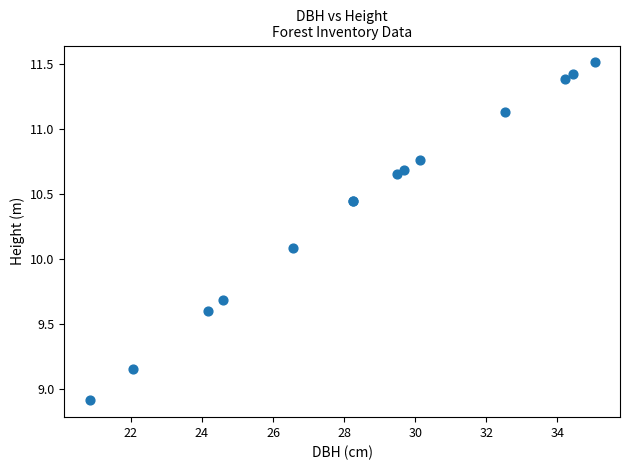

What Y value in the scatter plot is closest to 10?

10.1